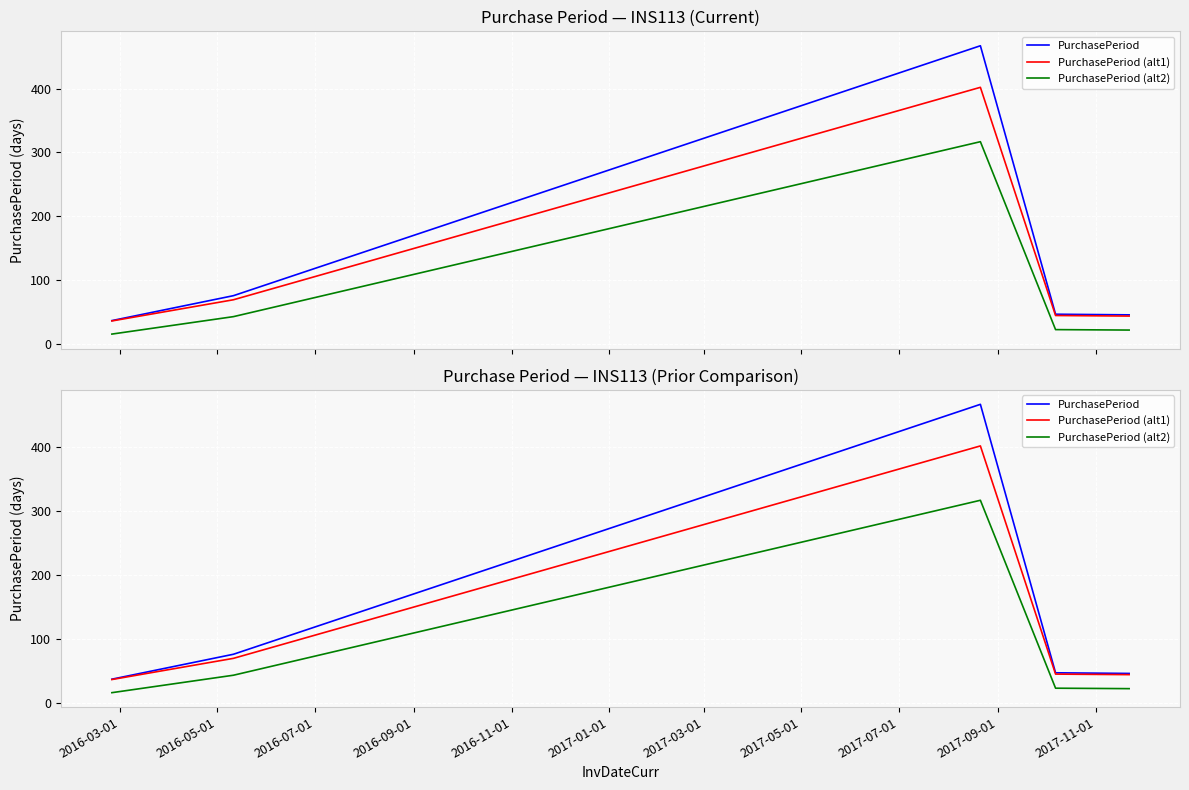

What is the difference between the second highest and second lowest values in the PurchasePeriod (alt1) series?

25.5